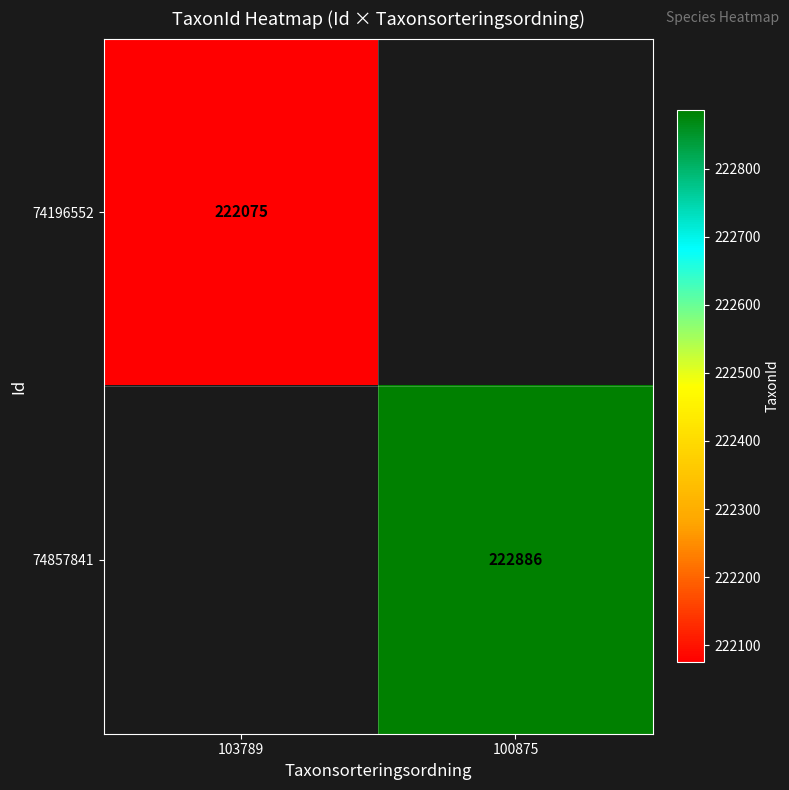

The 74196552 series shows 222075 at 103789. True or false?

True